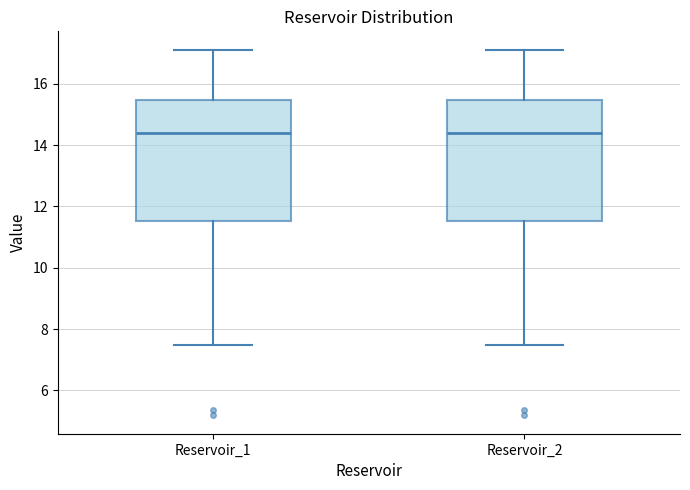

Reading left to right, read every box against the y-axis: the position of its median line, the range the box covers, and the ends of its whiskers. The values are not printed on the chart, so give them approximately, as read against the axis.

Reservoir_1: median 14.4, box 11.6 to 15.4, whiskers 7.4 to 17.2
Reservoir_2: median 14.4, box 11.6 to 15.4, whiskers 7.4 to 17.2